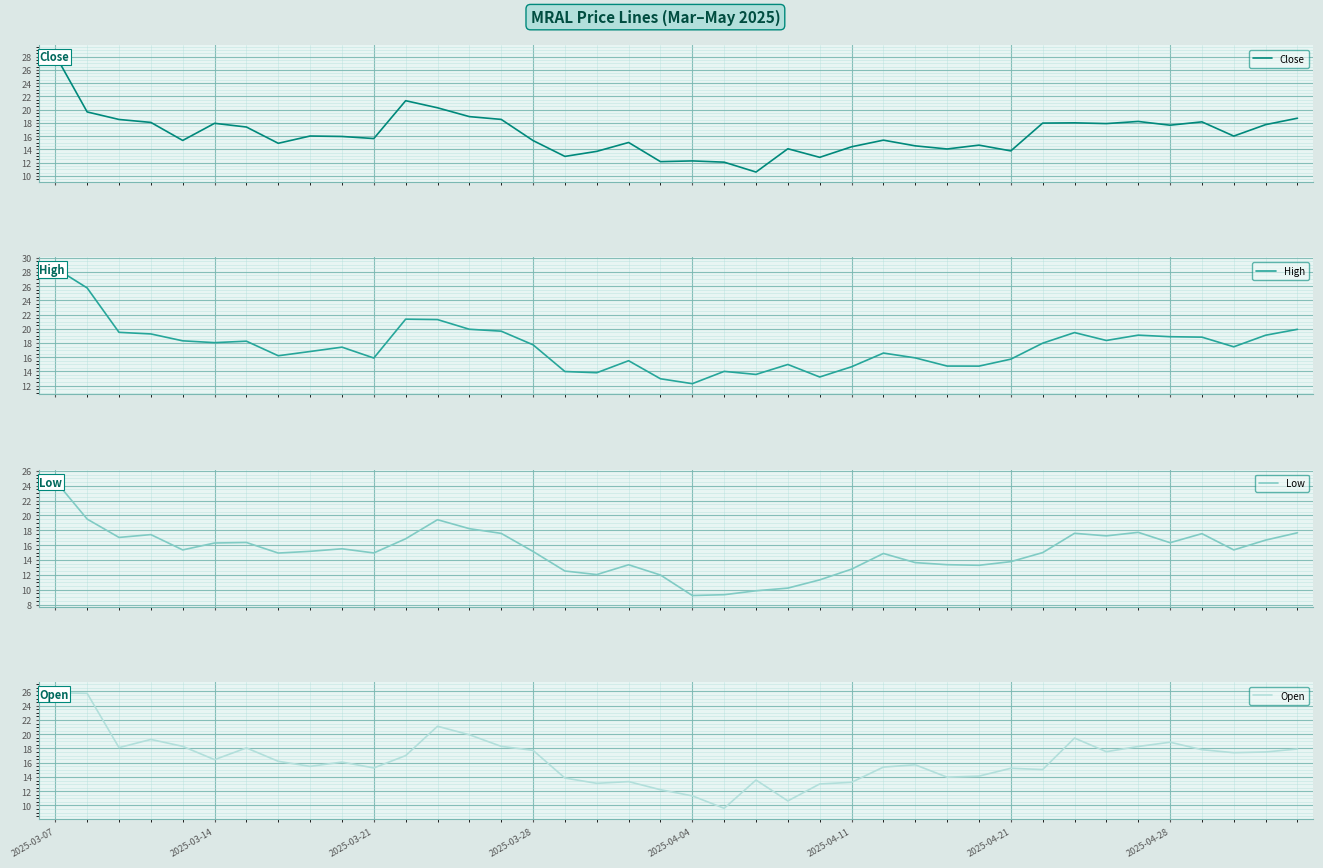

True or false: High and Close cross at least once.

False